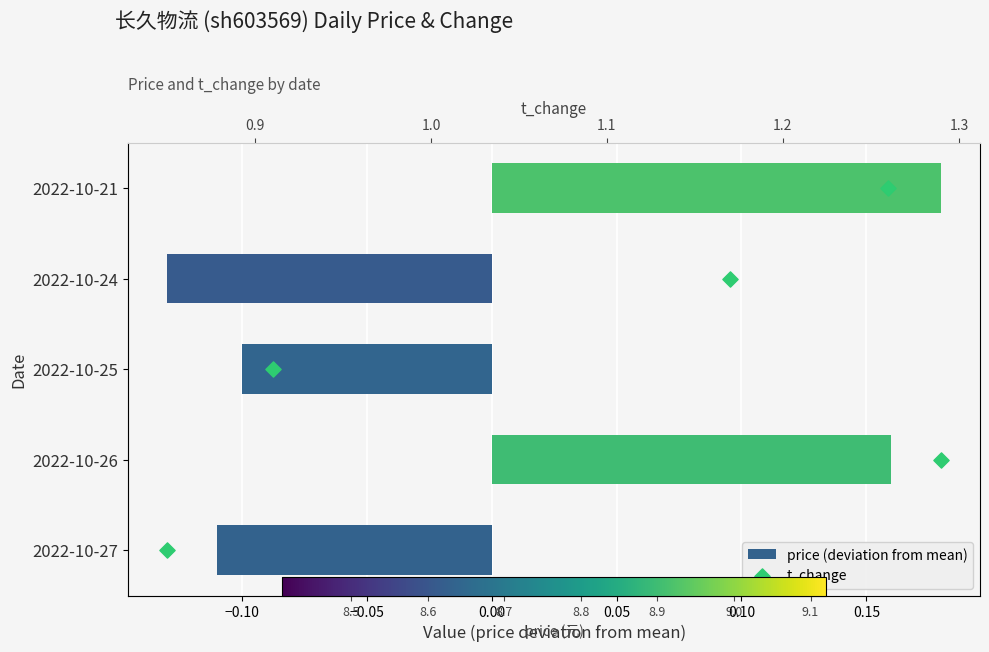

Which series has the widest spread of Y values?

t_change